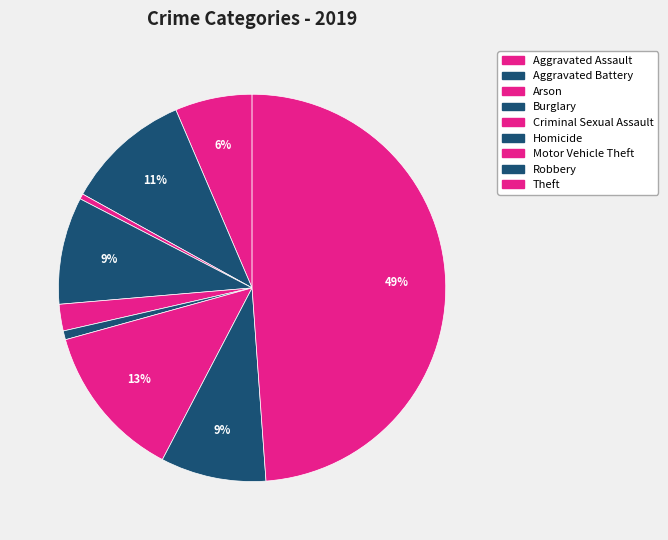

Does Aggravated Assault represent more than half of the total?

No